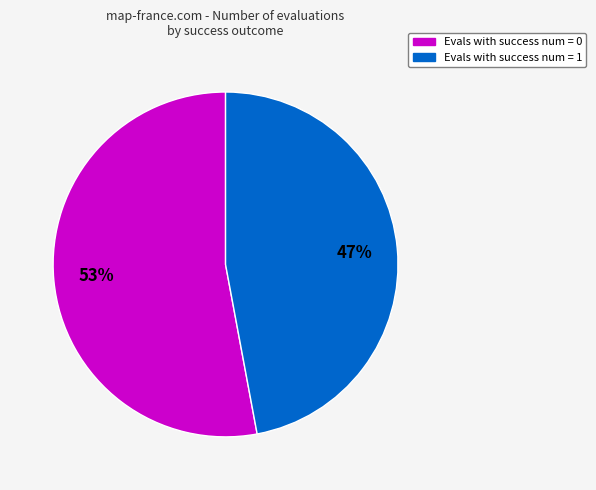

How many slices are in this pie chart?

2